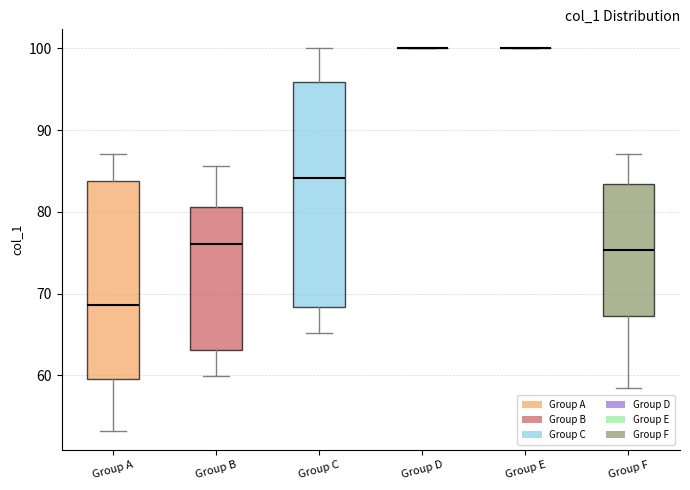

Which box is the tallest, from its lower edge to its upper edge?

Group C